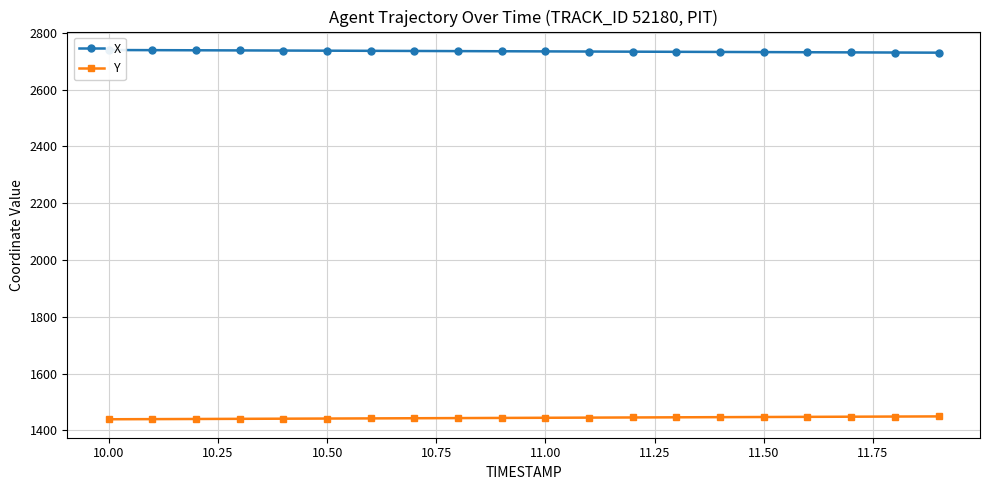

What is the sum of all X values?

54689.8